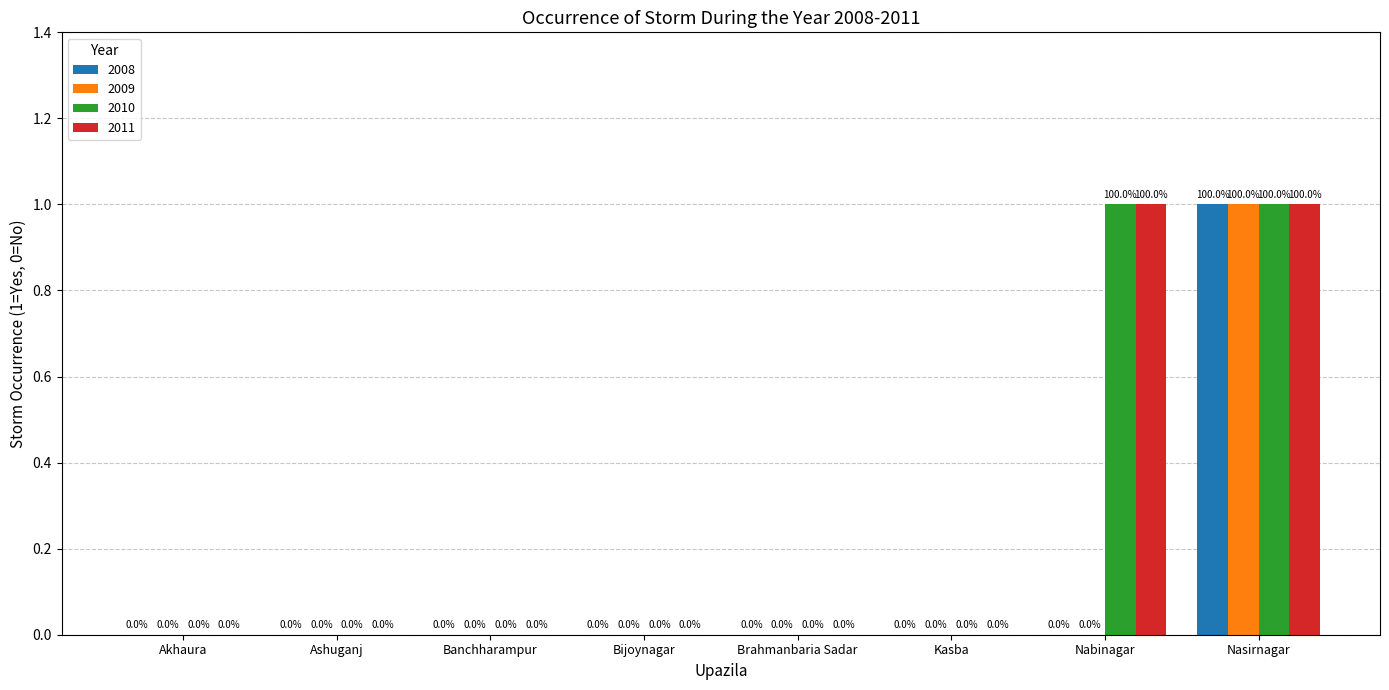

Is it true that 2009 equals 0 at Kasba?

True